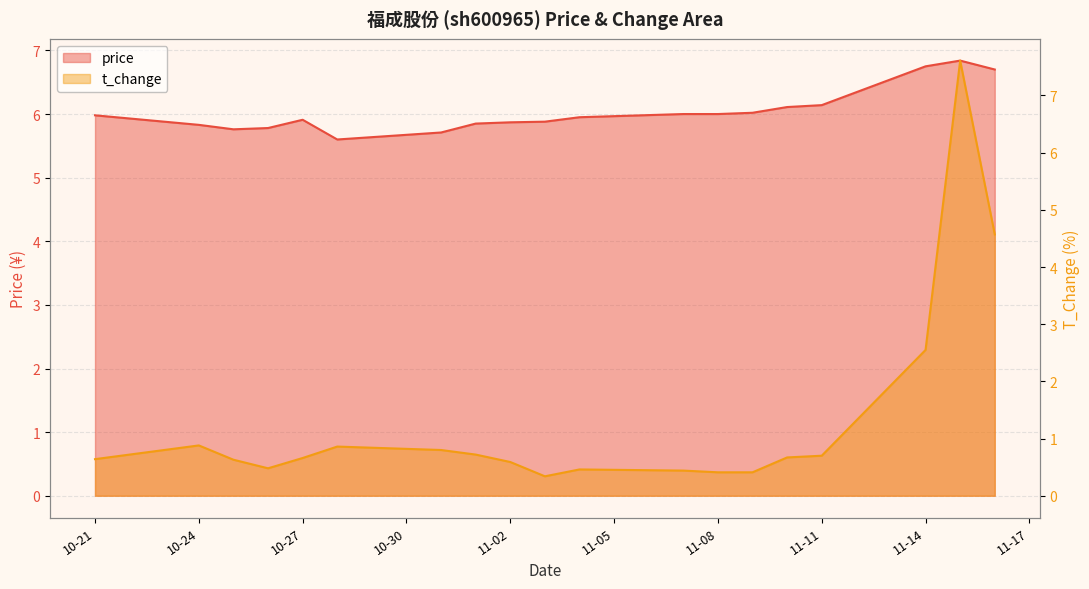

How many times do t_change and price cross each other?

2